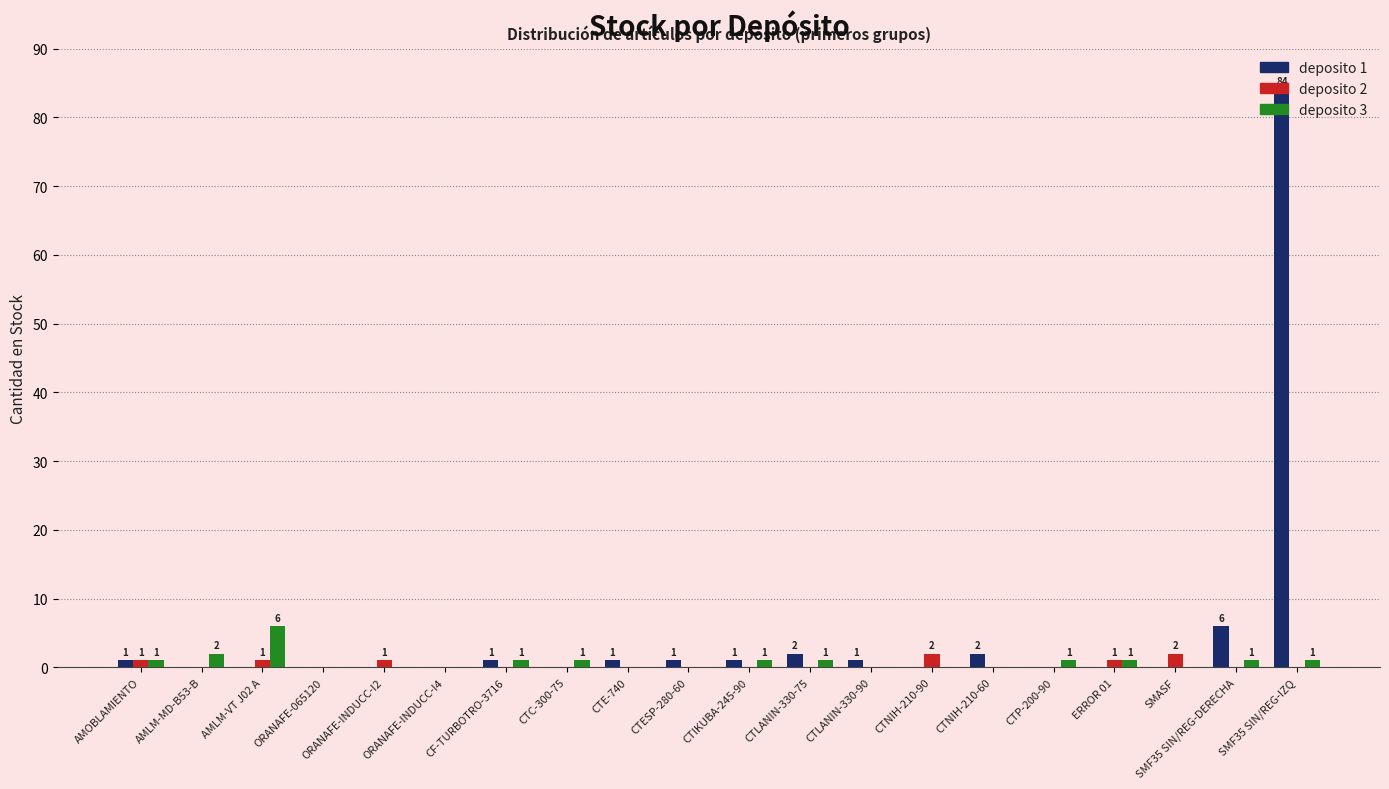

Which series has the largest total across all categories?

deposito 1